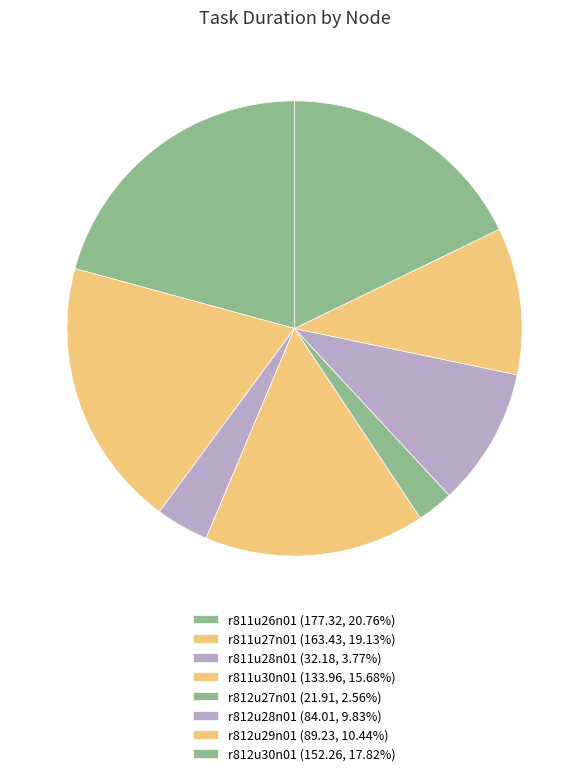

What is the largest slice in the pie chart?

r811u26n01.milgram.ycrc.yale.edu